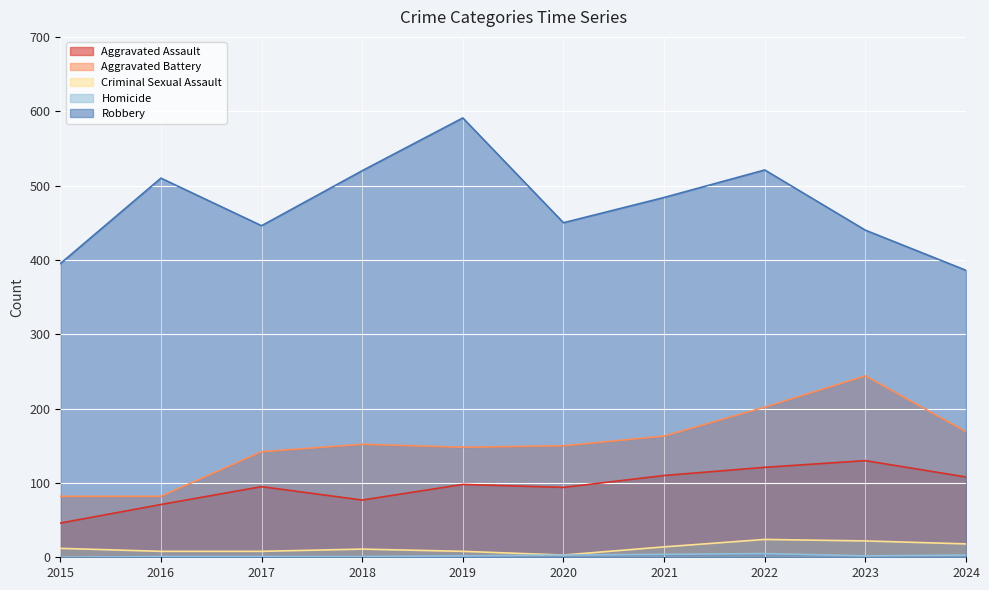

Reading right to left, list all the values displayed in this chart.

Aggravated Assault: 108	130	121	110	94	98	77	95	71	46
Aggravated Battery: 169	244	202	163	150	148	152	142	82	82
Criminal Sexual Assault: 18	22	24	14	3	8	11	8	8	12
Homicide: 3	2	5	4	3	2	1	1	1	0
Robbery: 386	440	521	484	450	591	520	446	510	395